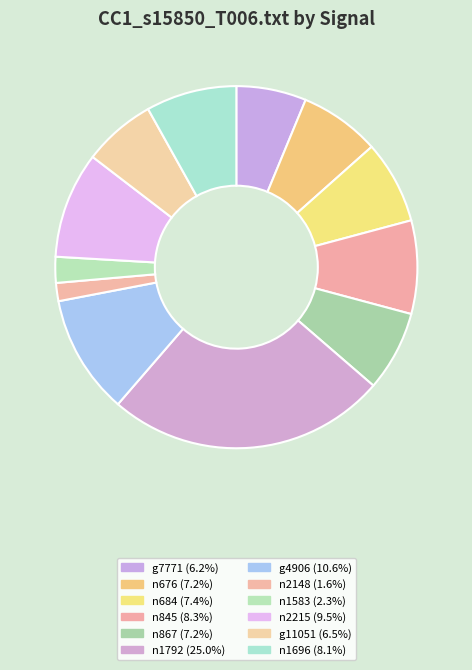

Rank the categories by value from lowest to highest.

n2148, n1583, g7771, g11051, n676, n867, n684, n1696, n845, n2215, g4906, n1792